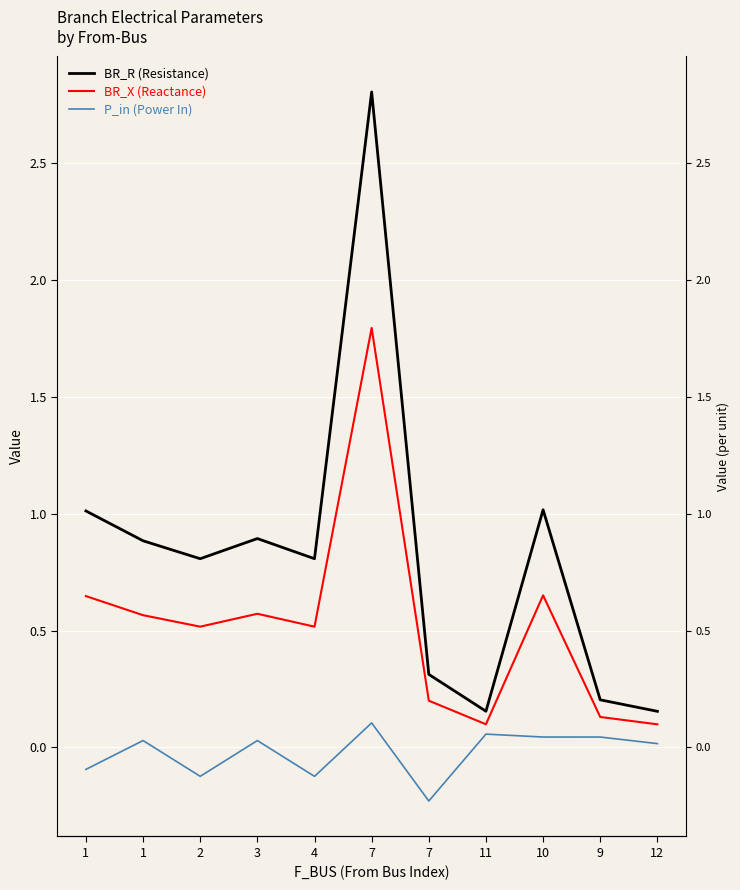

True or false: BR_X (Reactance) and P_in (Power In) intersect in this chart.

False